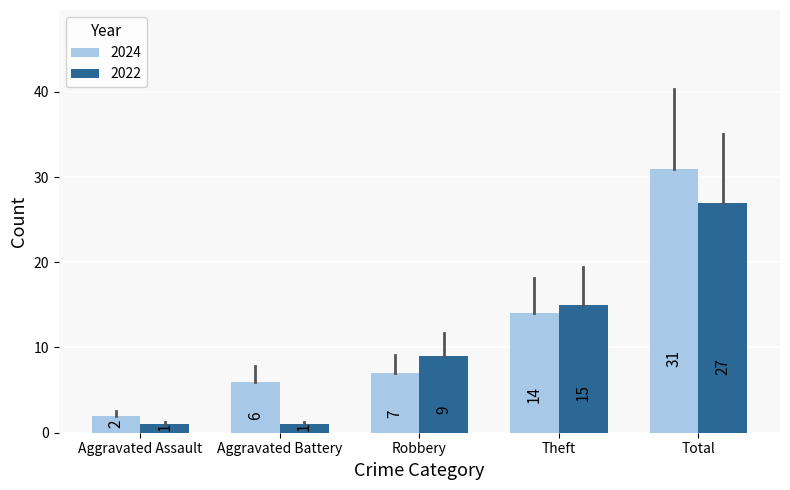

What is the total value across all series at Aggravated Battery?

7